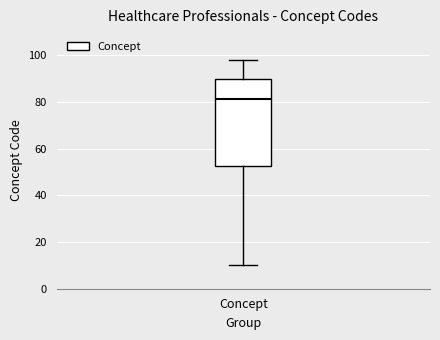

Where is the upper edge of the box for Concept on the y-axis? The values are not printed on the chart, so give them approximately, as read against the axis.

90